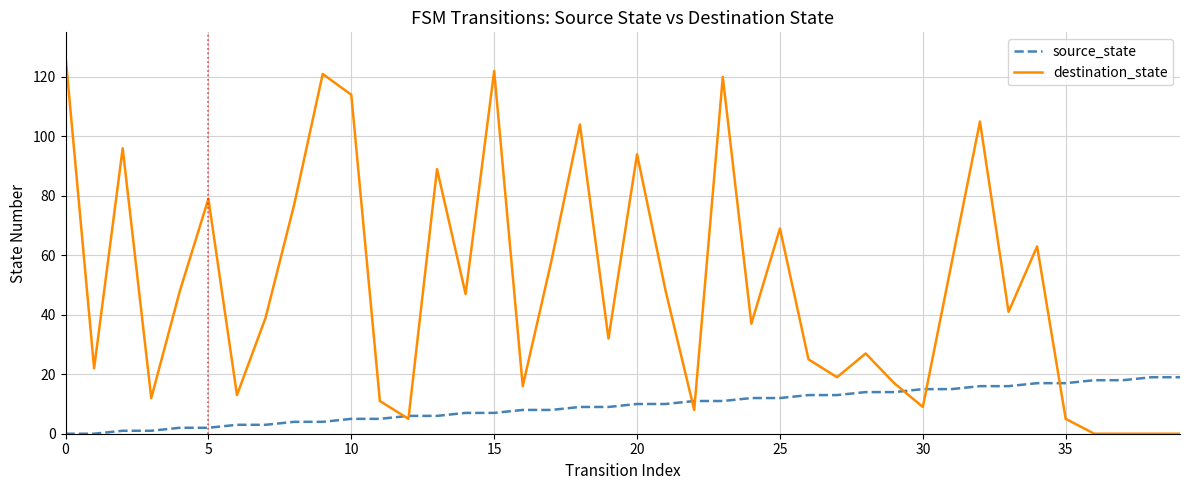

List the series in order of their peak value, highest first.

destination_state, source_state